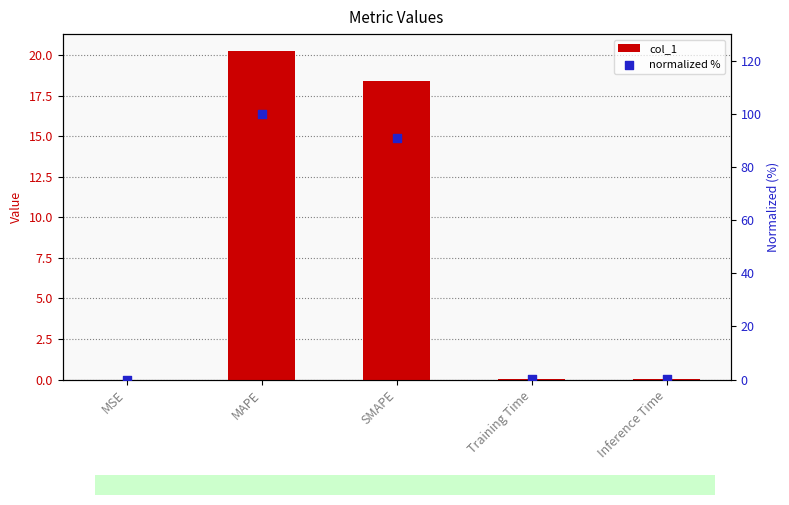

Which series reaches the maximum Y coordinate?

normalized %